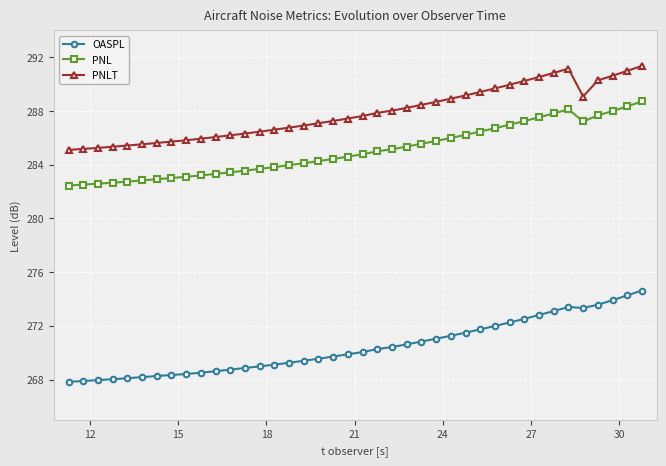

True or false: PNL and PNLT cross at least once.

False